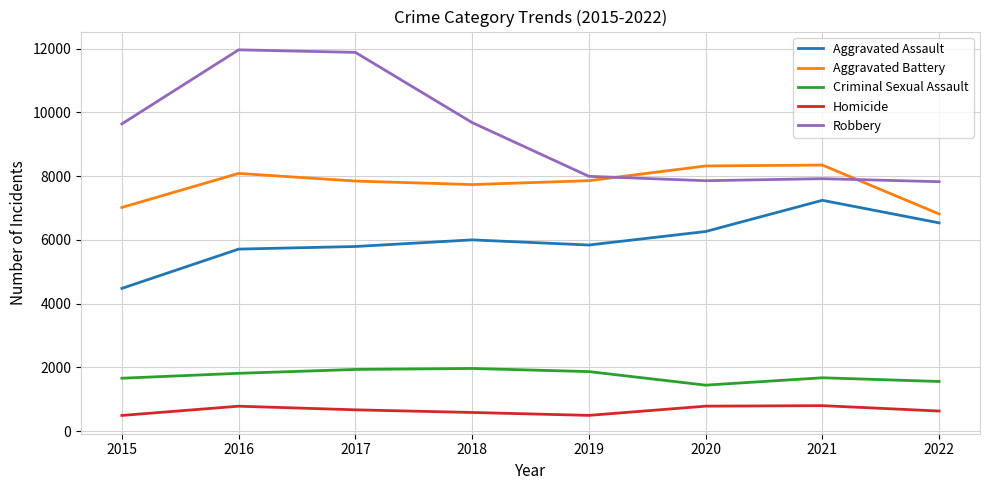

Which series has the largest total across all categories?

Robbery